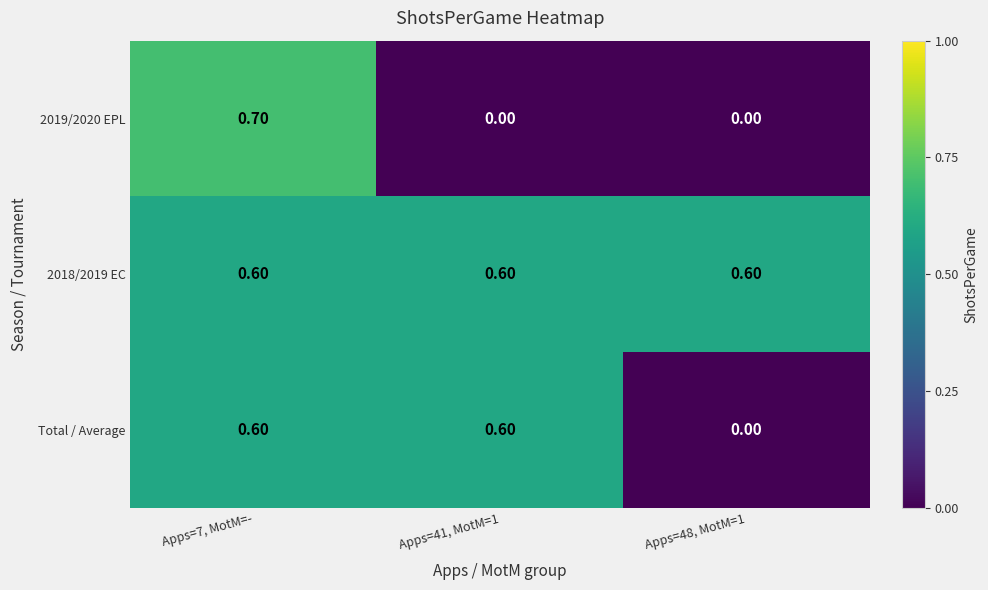

What is the sum of all 2018/2019 EC values?

1.8